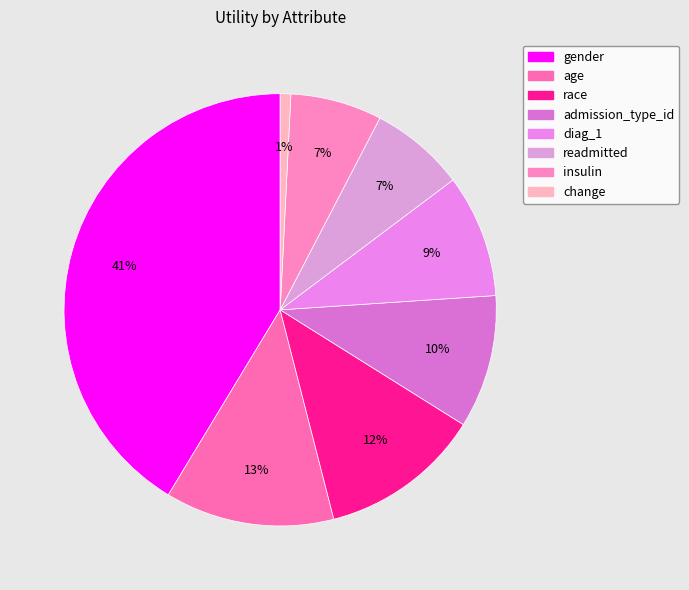

Which category has the biggest portion of the pie?

gender